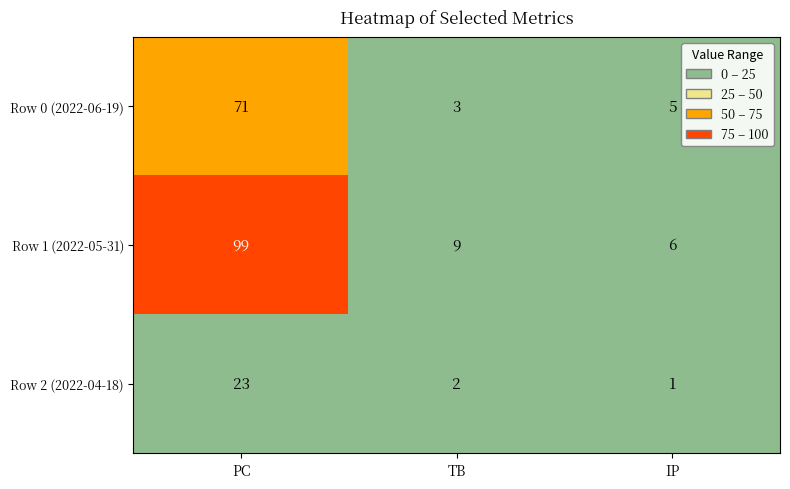

List the series in order of their overall mean, highest first.

Row 1 (2022-05-31), Row 0 (2022-06-19), Row 2 (2022-04-18)